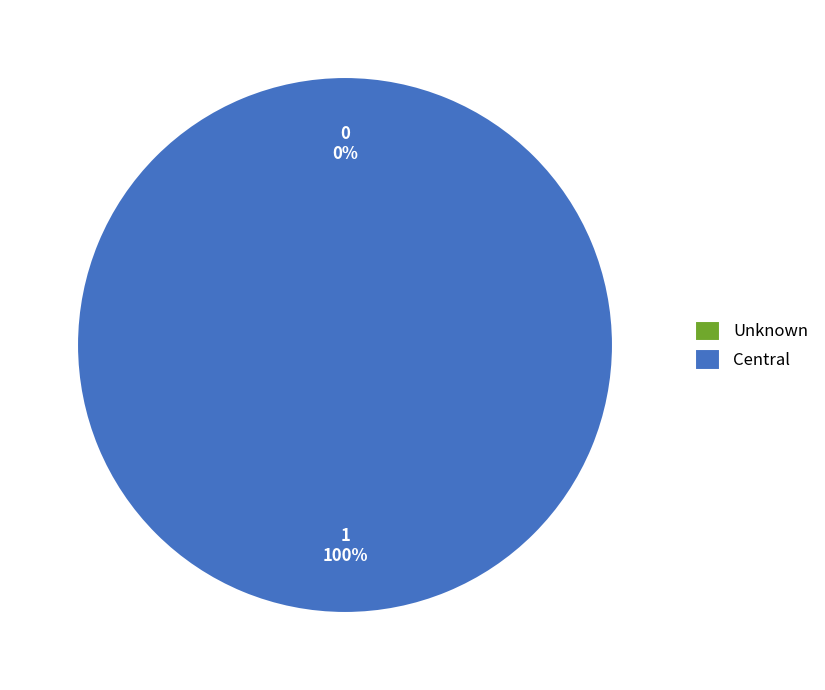

Rank the categories by value from lowest to highest.

Unknown, Central